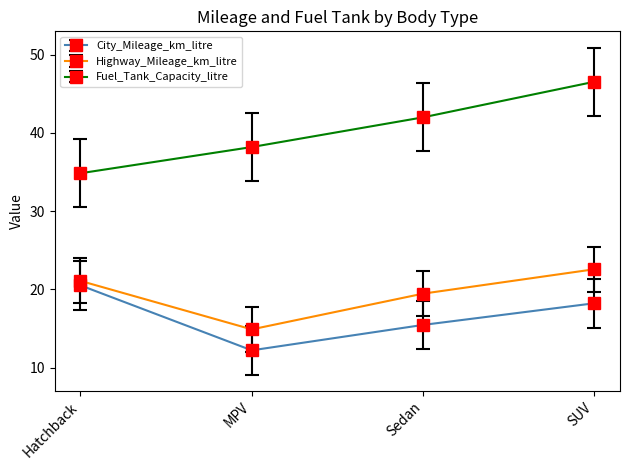

What are all the series names shown in the legend?

City_Mileage_km_litre, Highway_Mileage_km_litre, Fuel_Tank_Capacity_litre